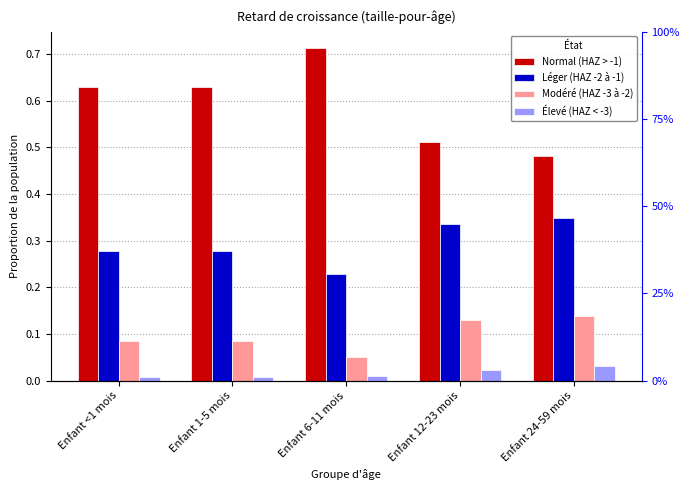

How many data points does each series have?

5